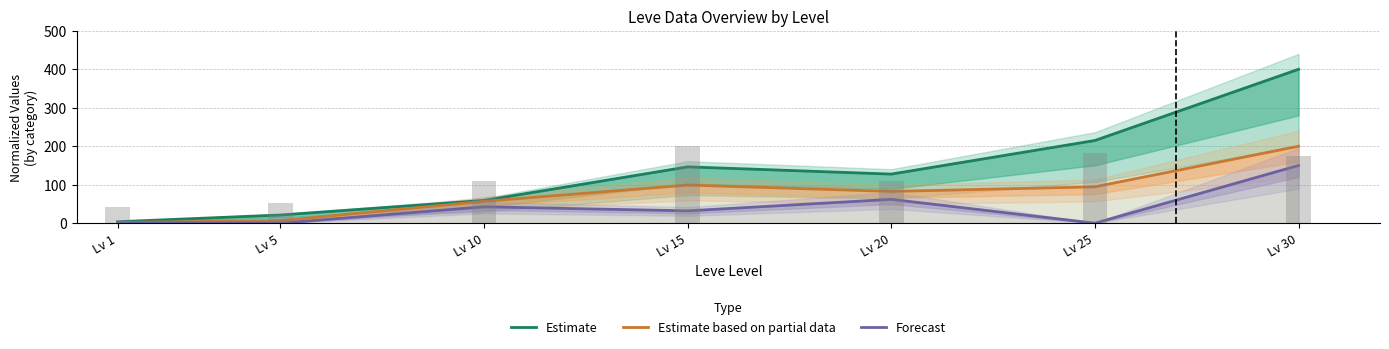

Where is Estimate nearest to the value 201?

Lv 25